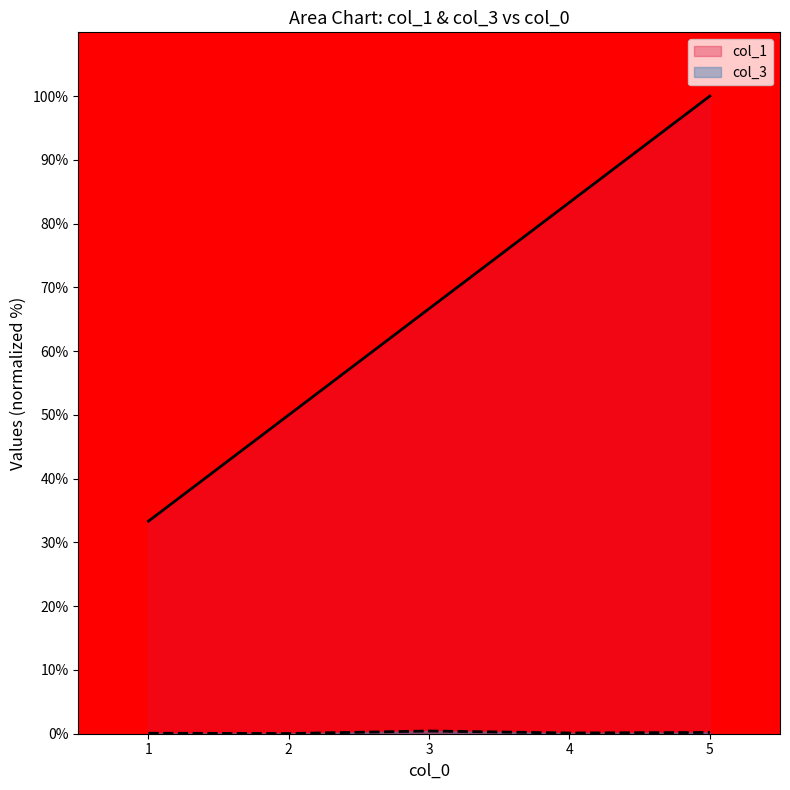

Is it true that col_3 equals 0.1 at 2?

False